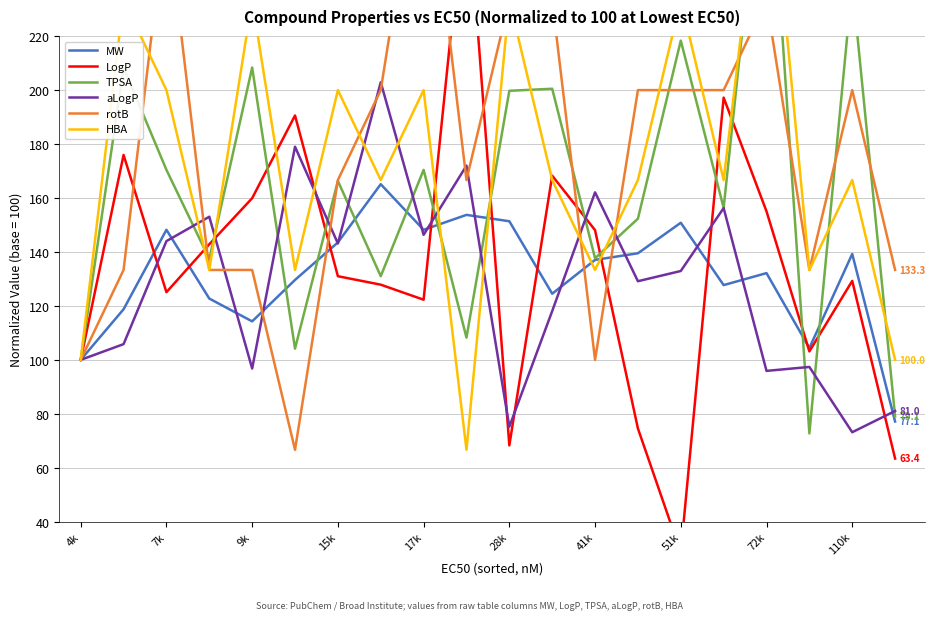

The value of aLogP at 110k is 73.2. True or false?

True